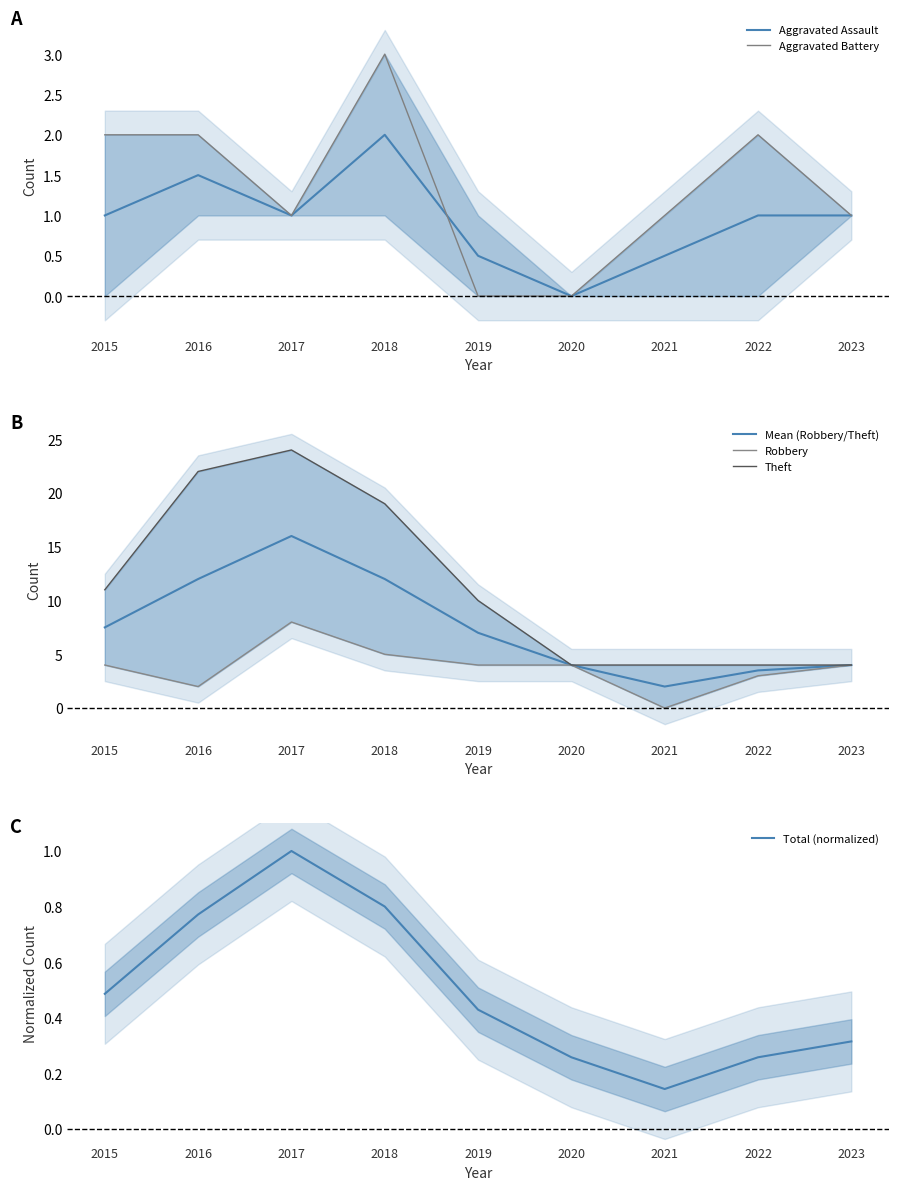

How many series are shown in this chart?

6